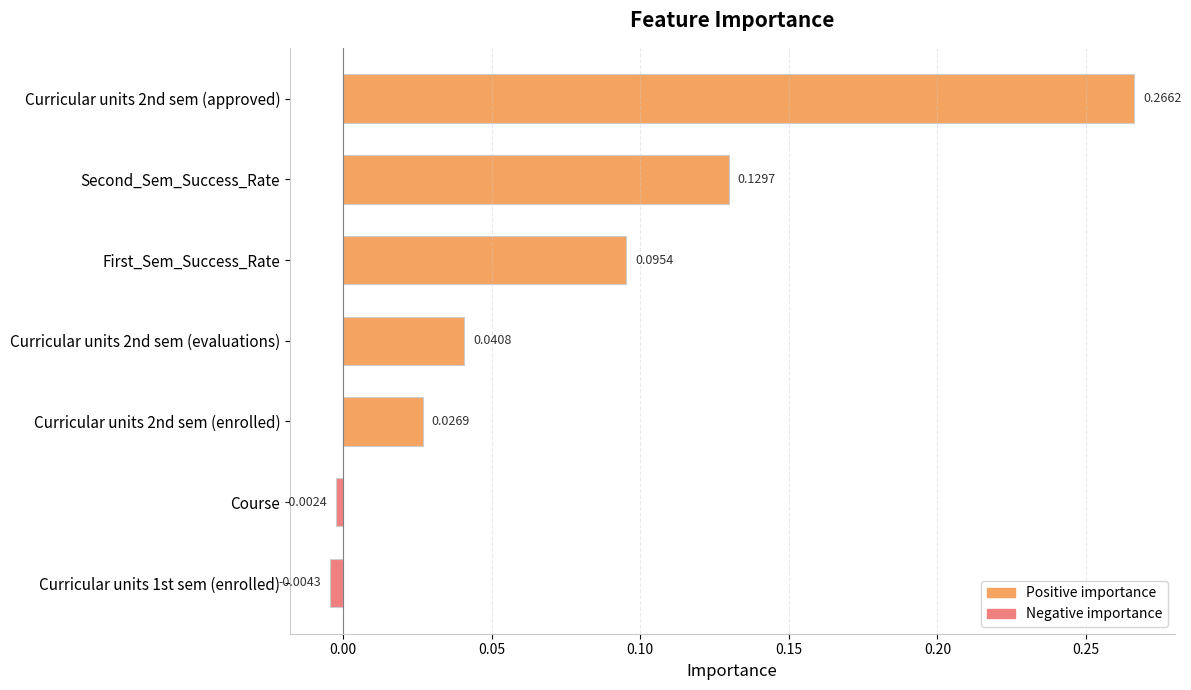

What is the sum of all values?

0.6